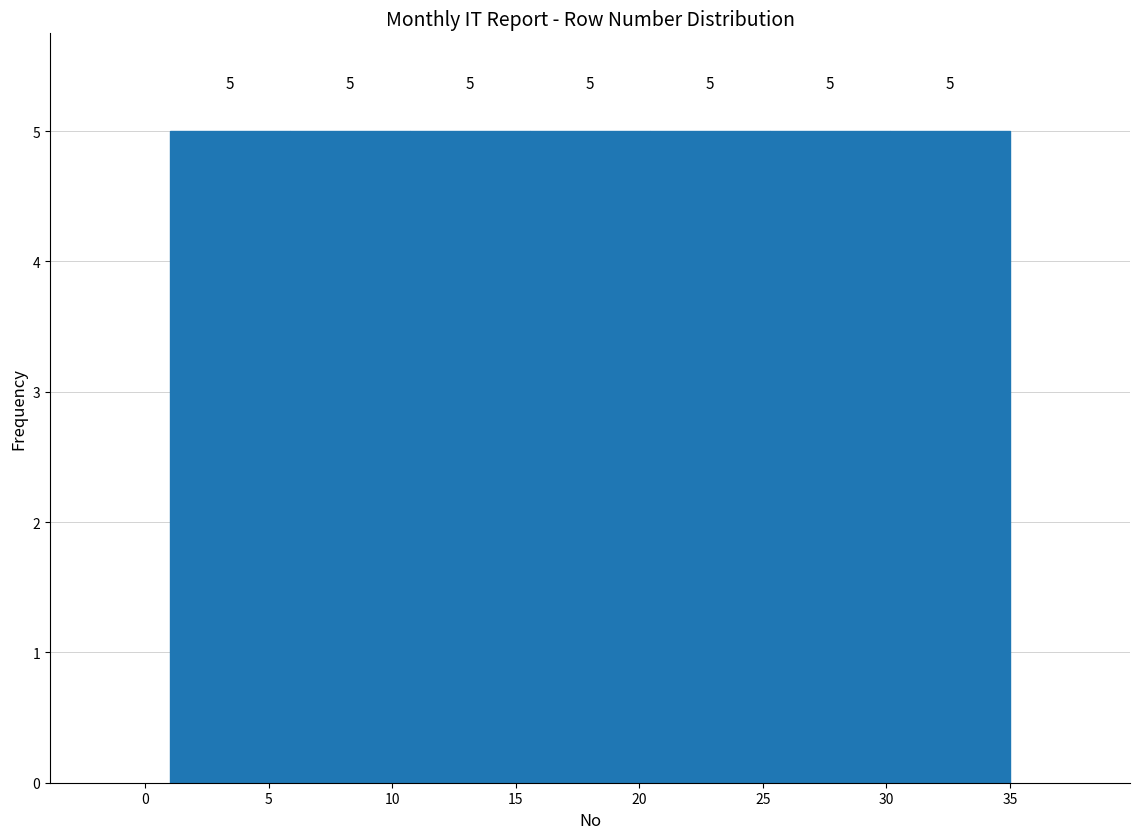

Reading left to right, list every bar in this chart as the range it spans on the x-axis followed by its height. The bar edges are not printed on the chart, so give them approximately, as read against the axis.

1.0 to 6.0: 5
6.0 to 10.5: 5
10.5 to 15.5: 5
15.5 to 20.5: 5
20.5 to 25.5: 5
25.5 to 30.0: 5
30.0 to 35.0: 5